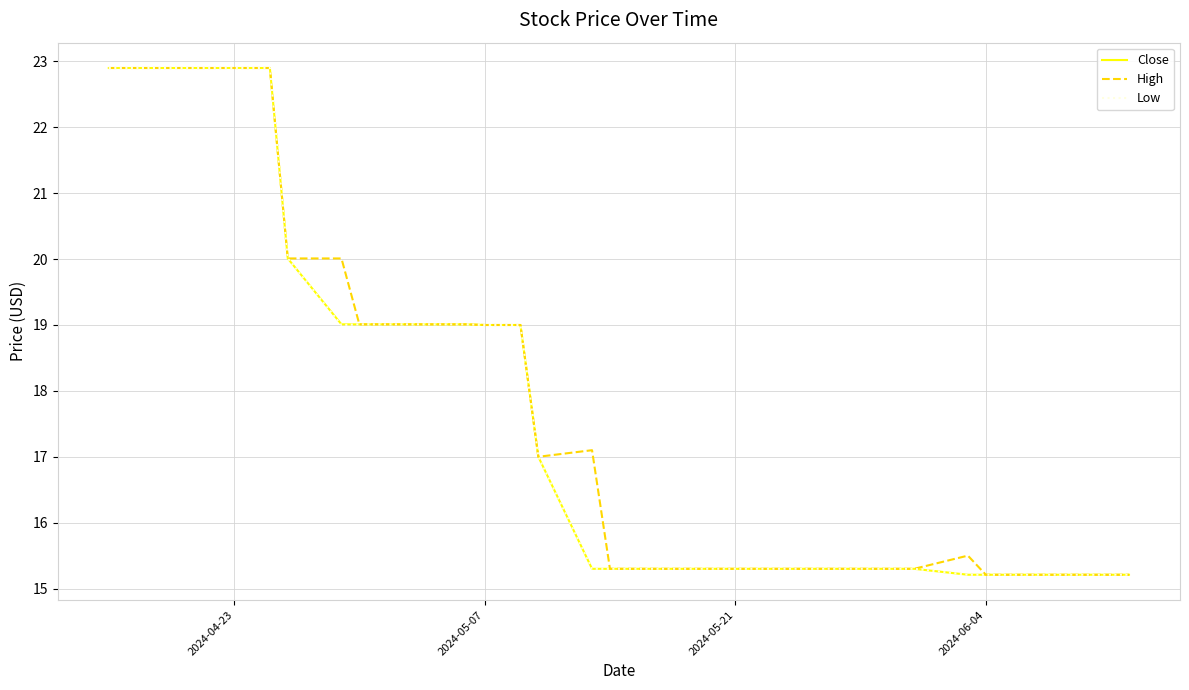

What is the lowest value of the Close series?

15.2